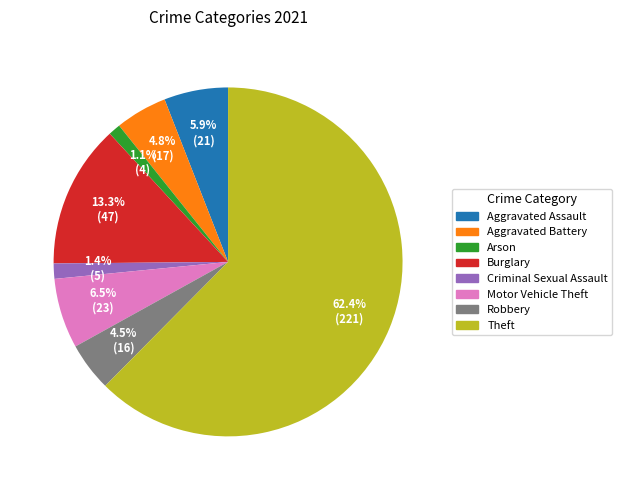

Is there any slice that represents more than half of the pie?

Yes